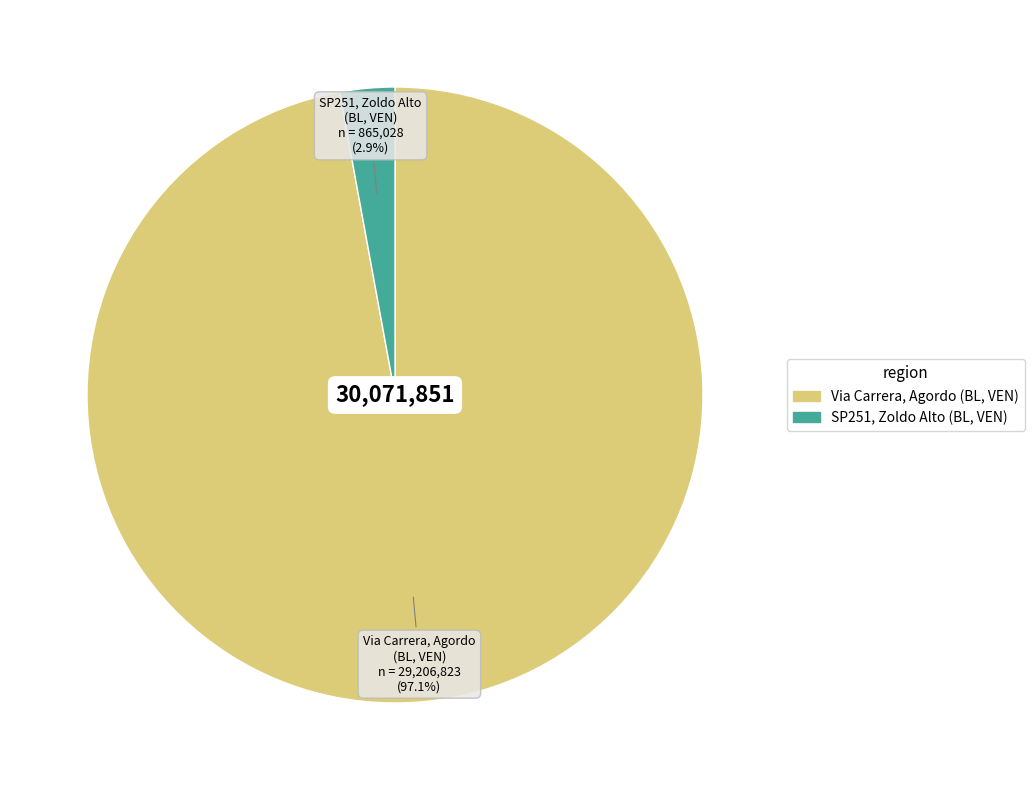

To the nearest percent, what is the difference between the largest and smallest slice percentages?

94%